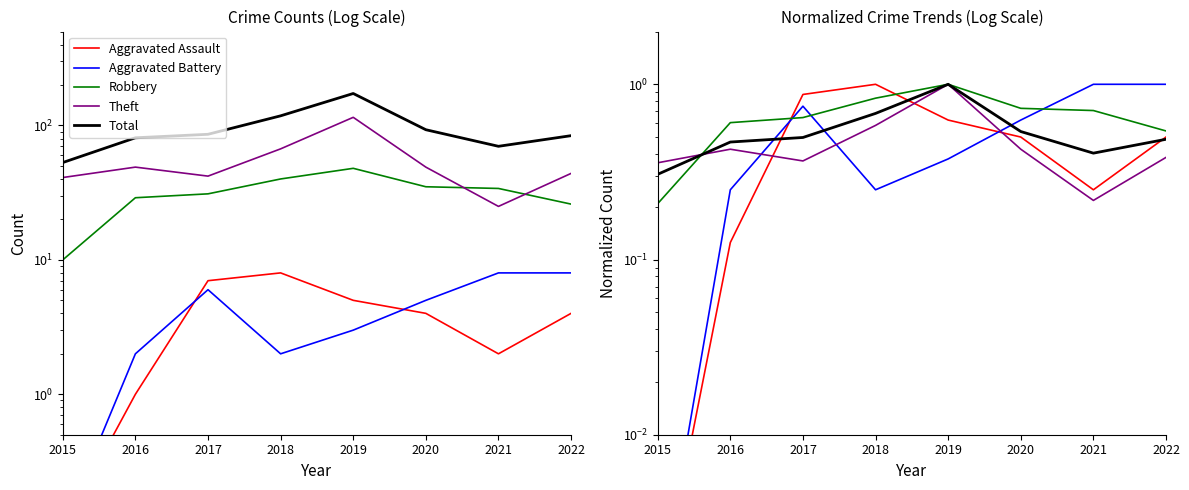

What are all the series names shown in the legend?

Aggravated Assault, Aggravated Battery, Robbery, Theft, Total